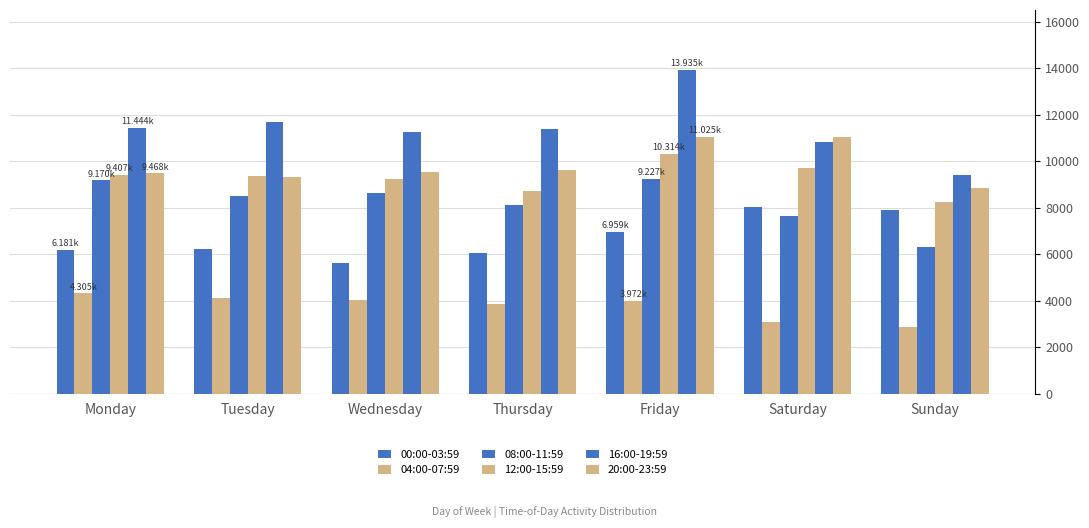

Read the 08:00-11:59 value at Friday, to the nearest 100.

9200